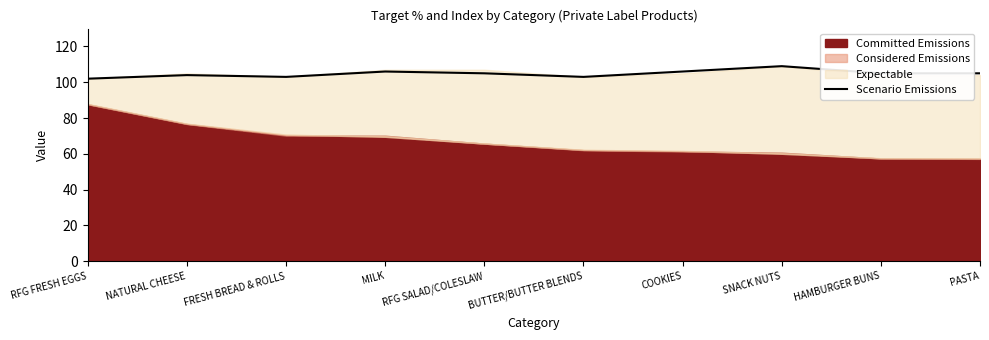

List the labels in order of value, smallest first.

RFG FRESH EGGS, FRESH BREAD & ROLLS, BUTTER/BUTTER BLENDS, NATURAL CHEESE, RFG SALAD/COLESLAW, HAMBURGER BUNS, PASTA, MILK, COOKIES, SNACK NUTS